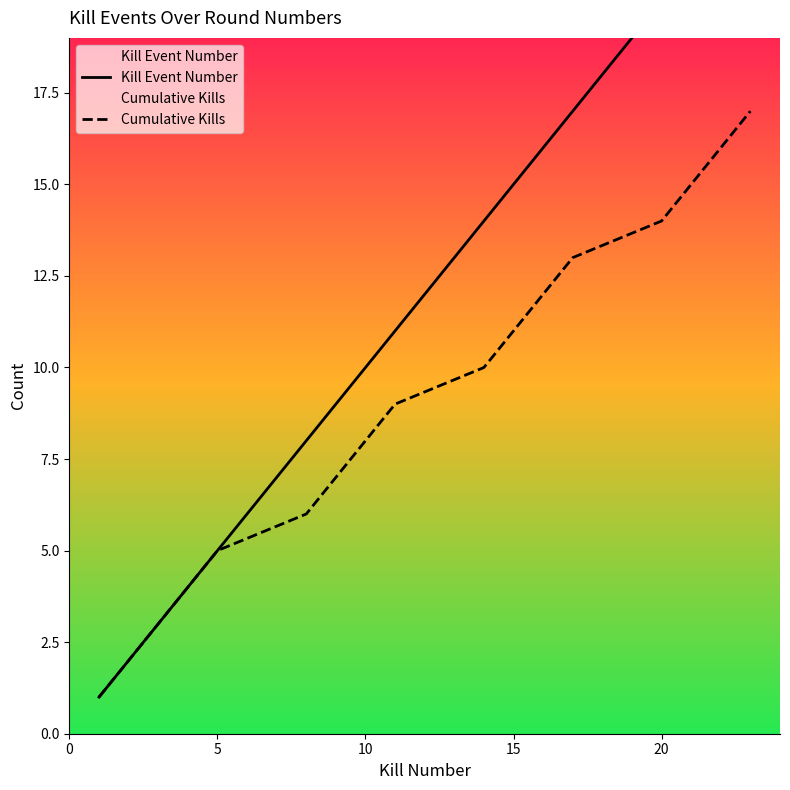

What is the difference between the second highest and second lowest values in the Cumulative Kills series?

14